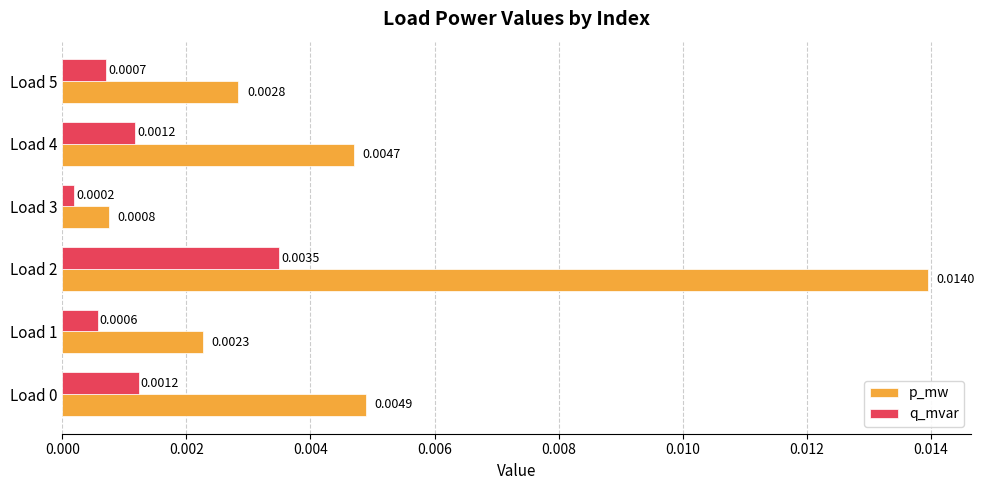

Between Load 0 and Load 5, which series saw the biggest shift?

p_mw